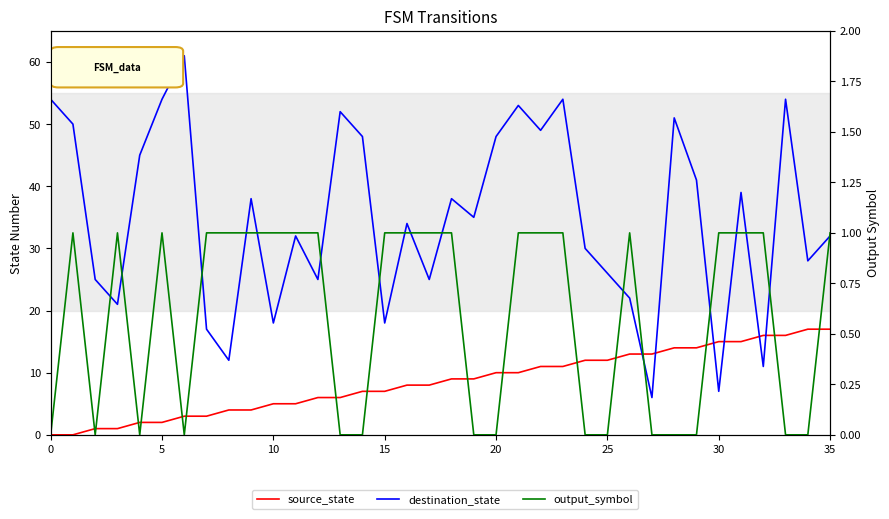

At how many categories does at least one series exceed 34?

18